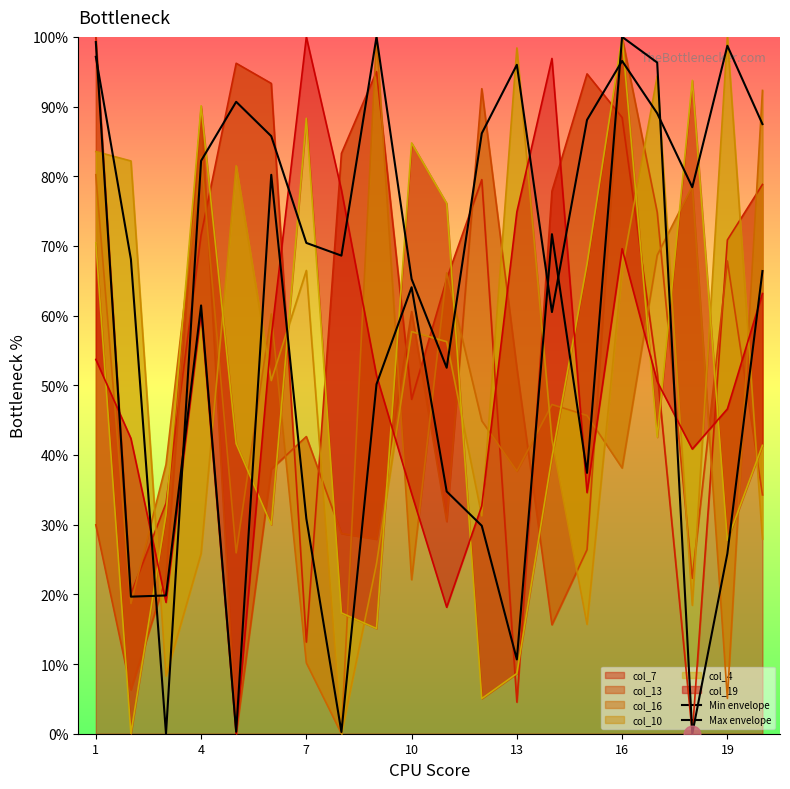

How many data points in Min envelope are less than 37?

10